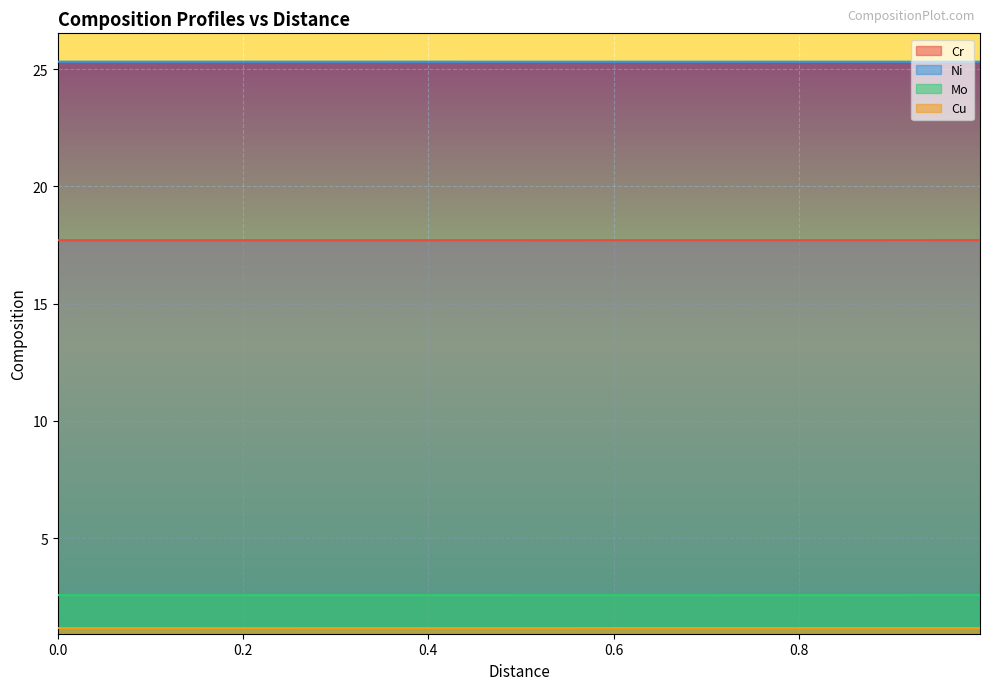

True or false: Cr and Ni intersect in this chart.

False